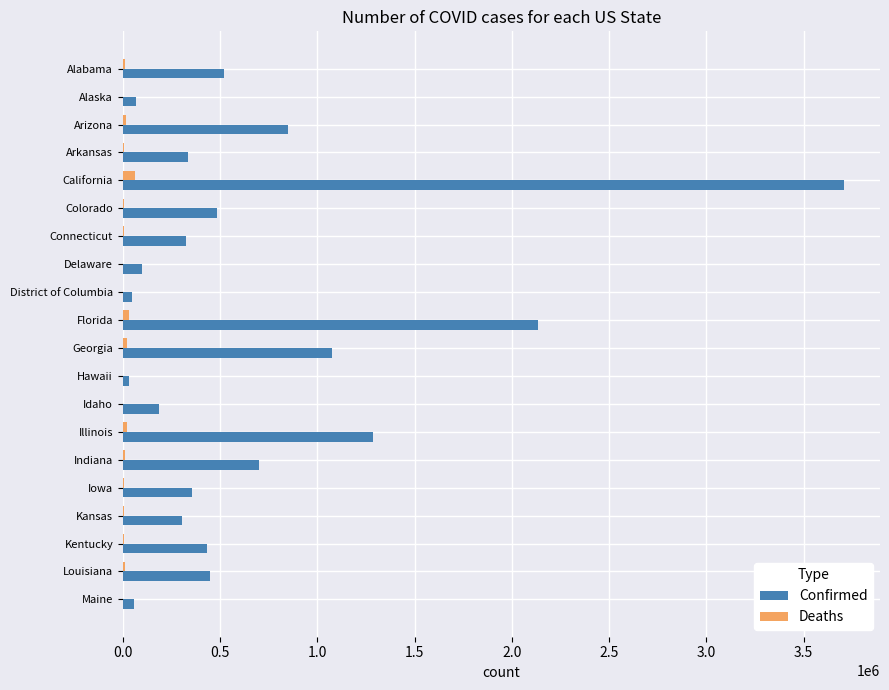

Which label corresponds to the largest value in the chart?

California